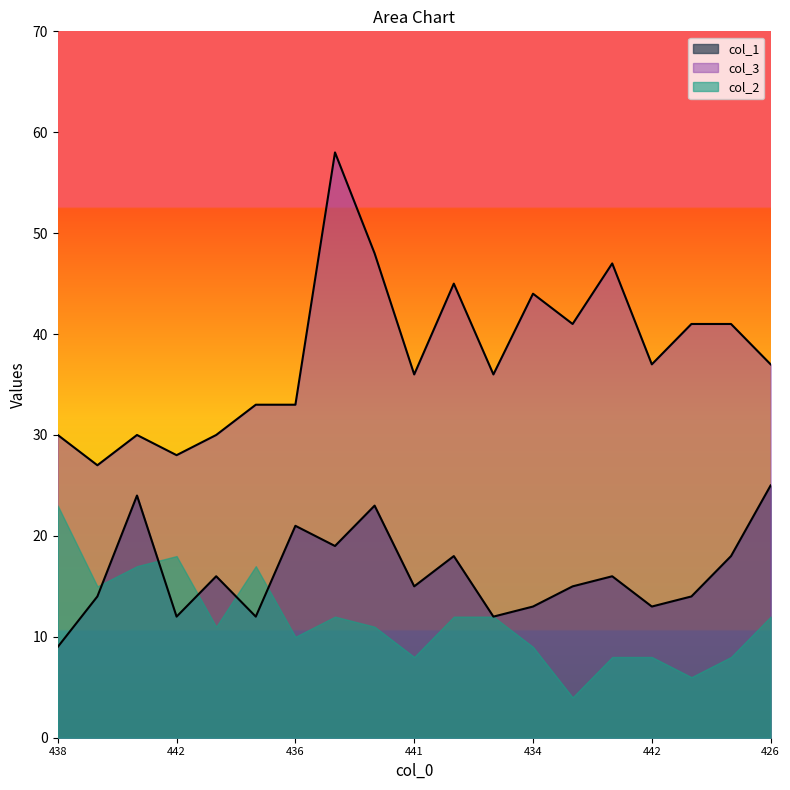

At which category does col_1 reach its first local peak?

429